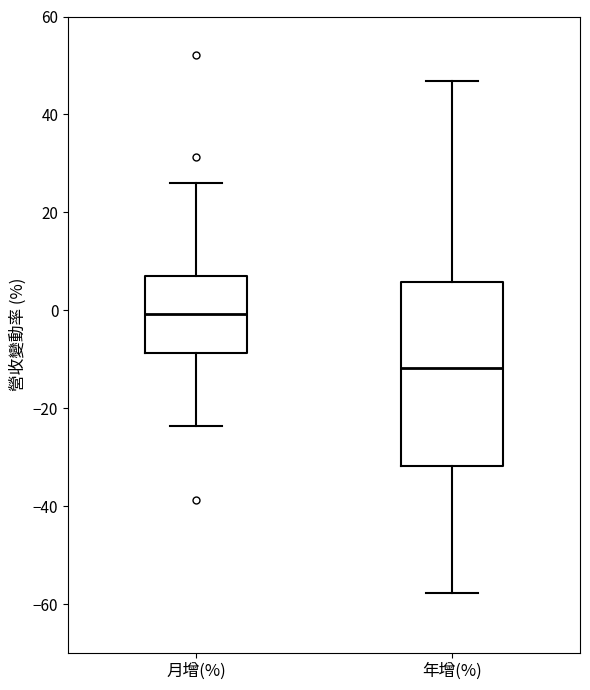

Which box is the tallest, from its lower edge to its upper edge?

年增(%)